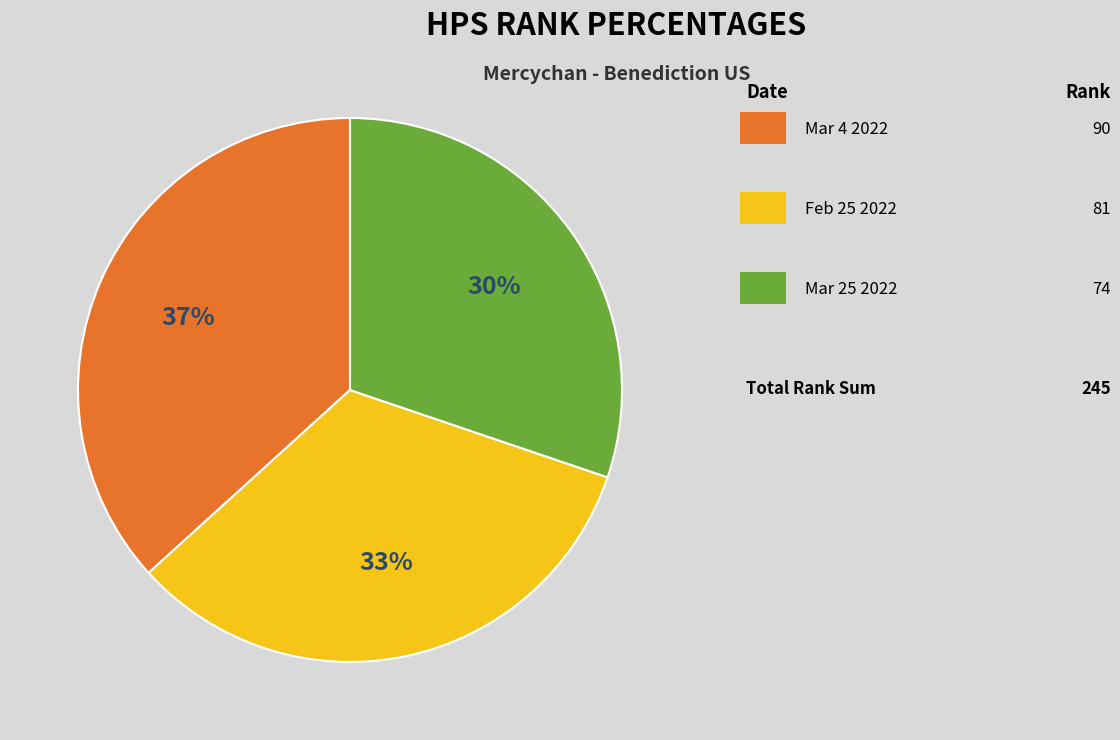

How many slices are in this pie chart?

3